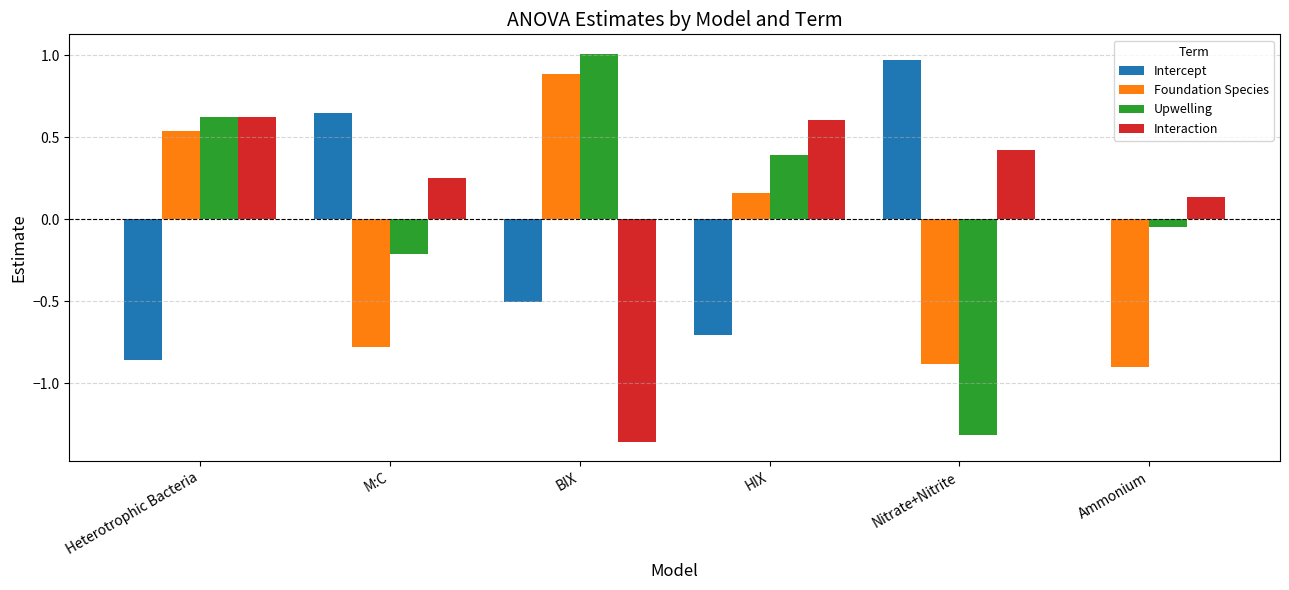

At which category is the sum across all series the highest?

Heterotrophic Bacteria